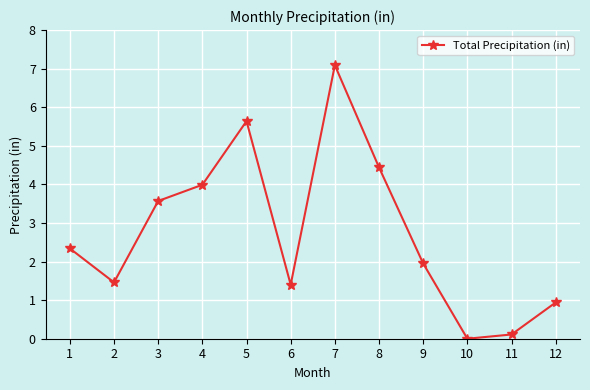

Where is the first local minimum?

2